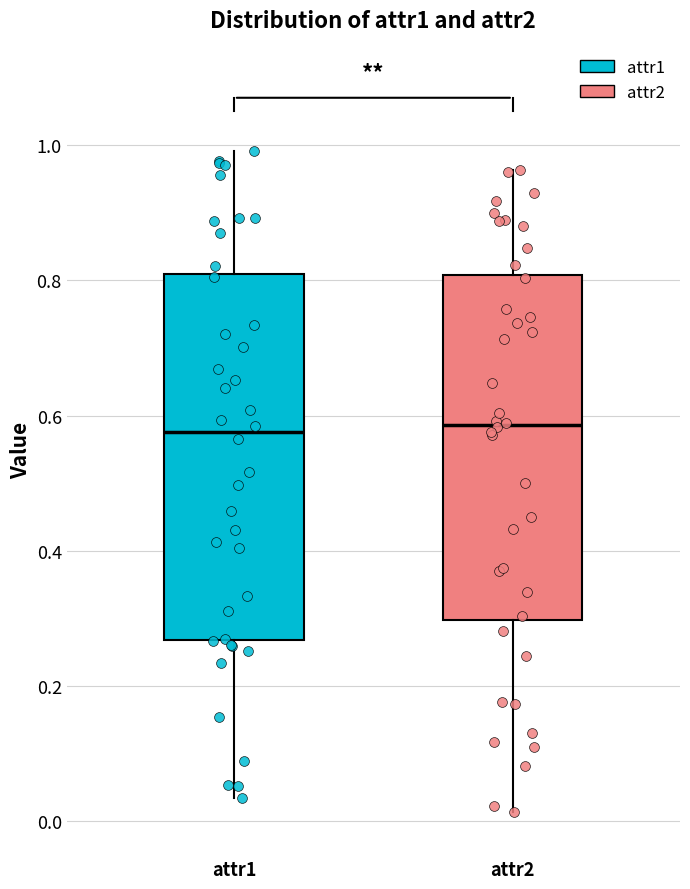

Which box is the tallest, from its lower edge to its upper edge?

attr1